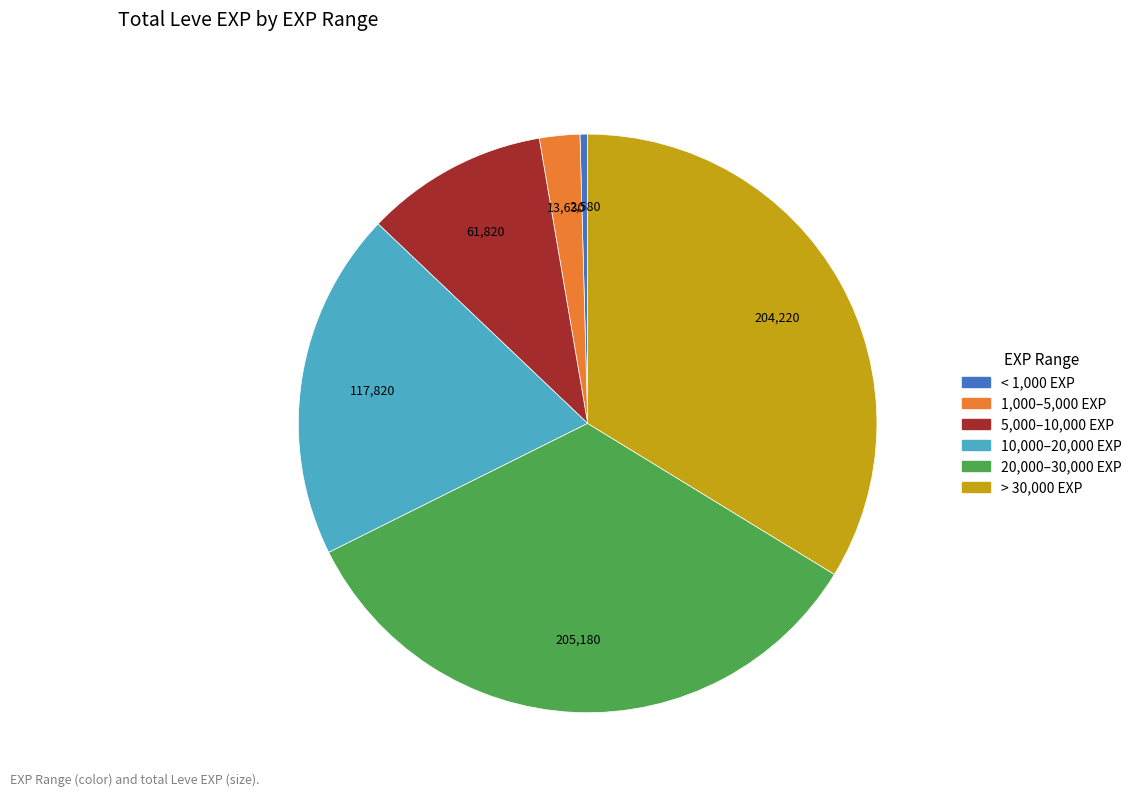

Is there any slice that represents more than half of the pie?

No